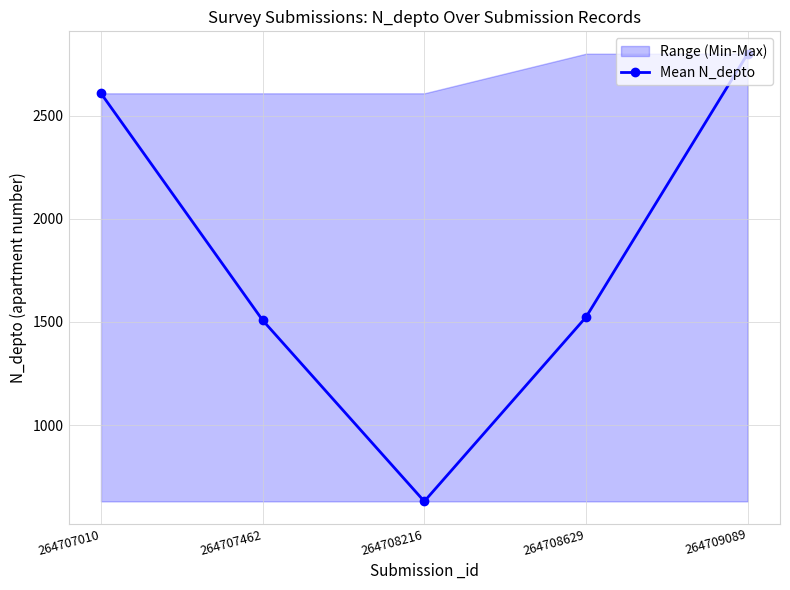

Where is the first local minimum?

264708216